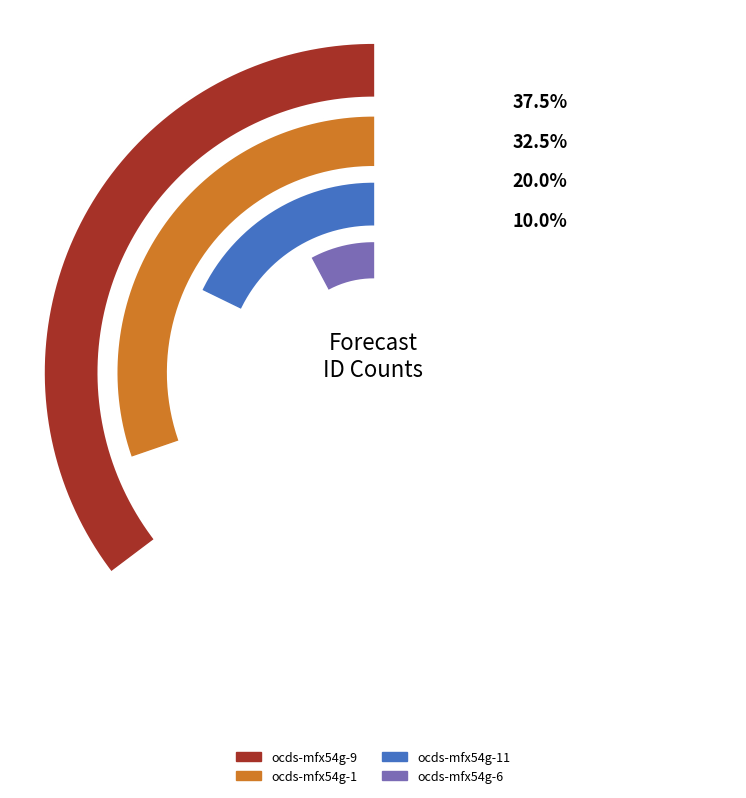

What is the smallest slice in the pie chart?

ocds-mfx54g-6